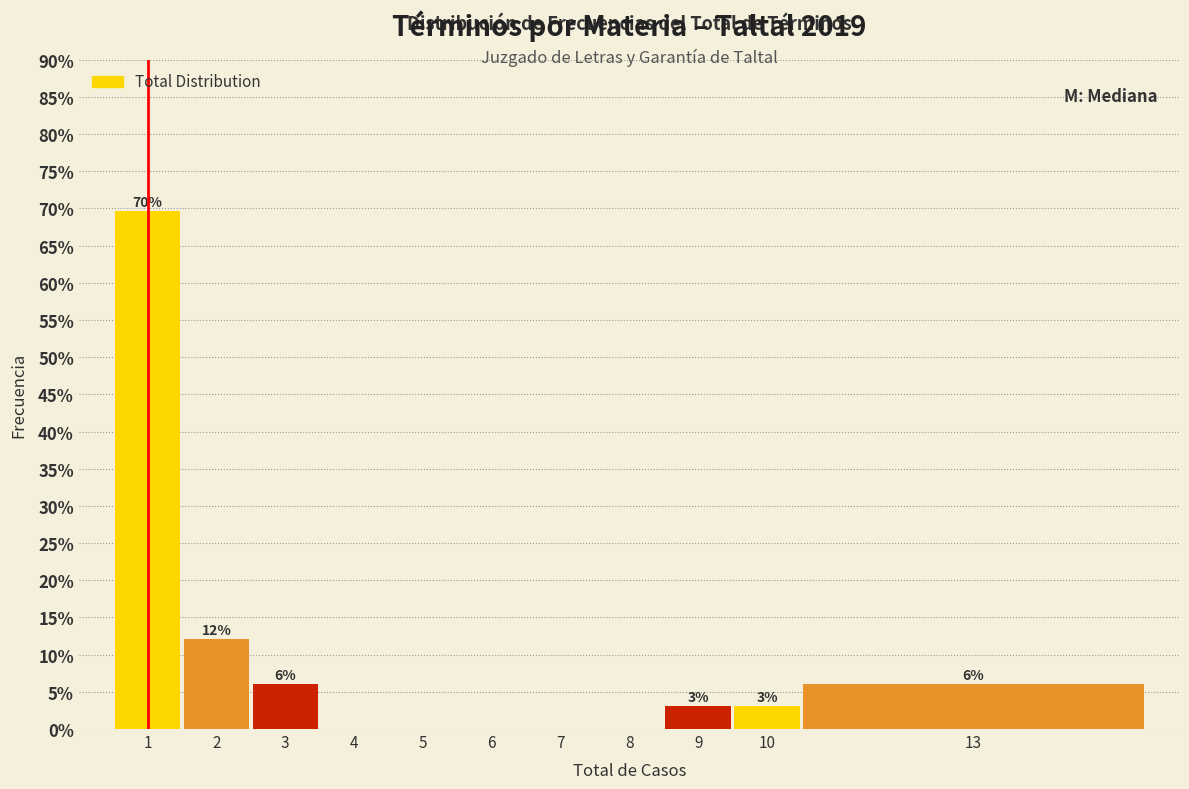

What is the maximum value shown in the chart?

69.7